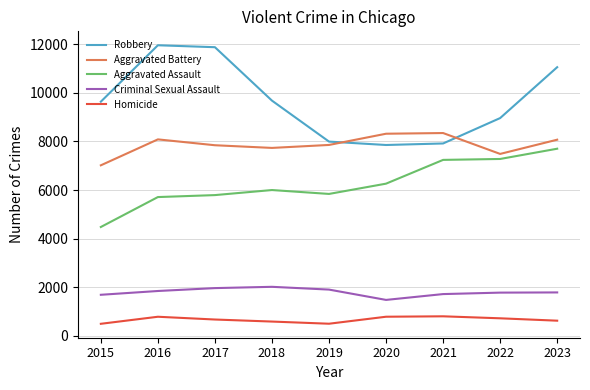

True or false: Homicide and Aggravated Battery intersect in this chart.

False